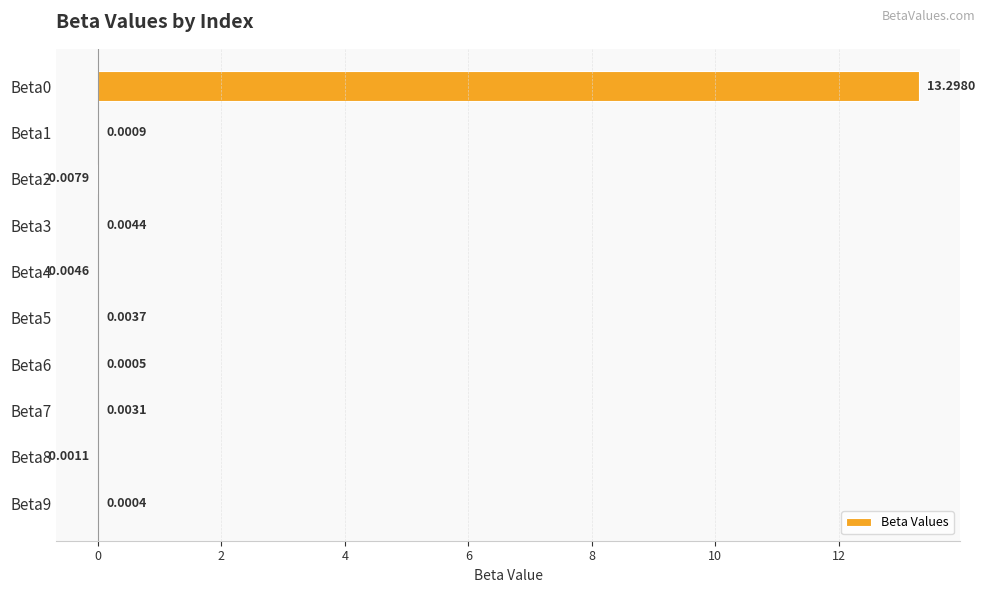

What is the maximum value shown in the chart?

13.3